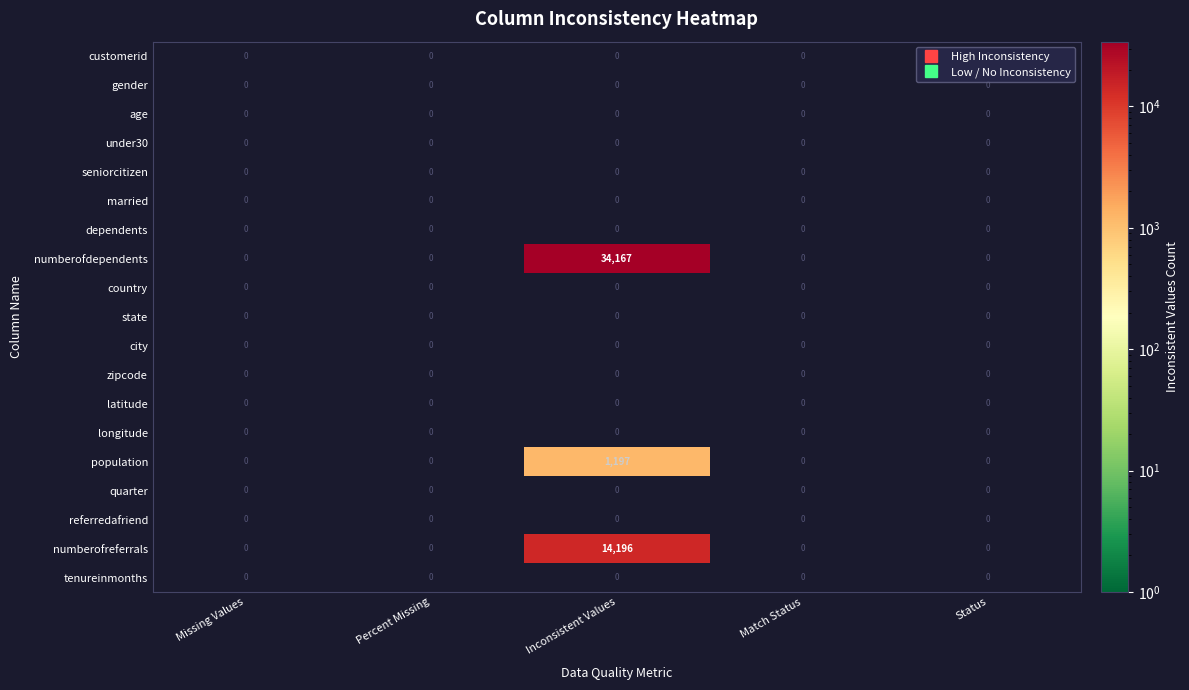

Which label corresponds to the largest value in the chart?

Inconsistent Values